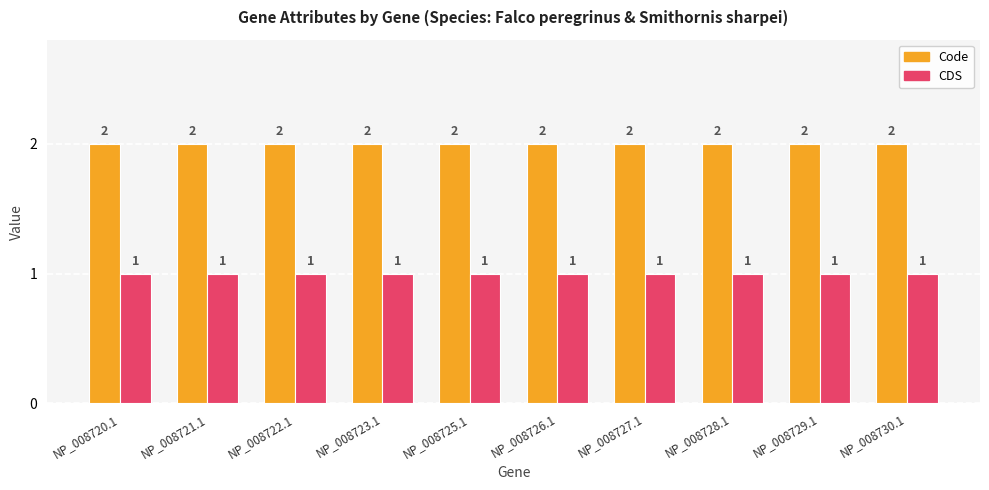

What are all the series names shown in the legend?

Code, CDS